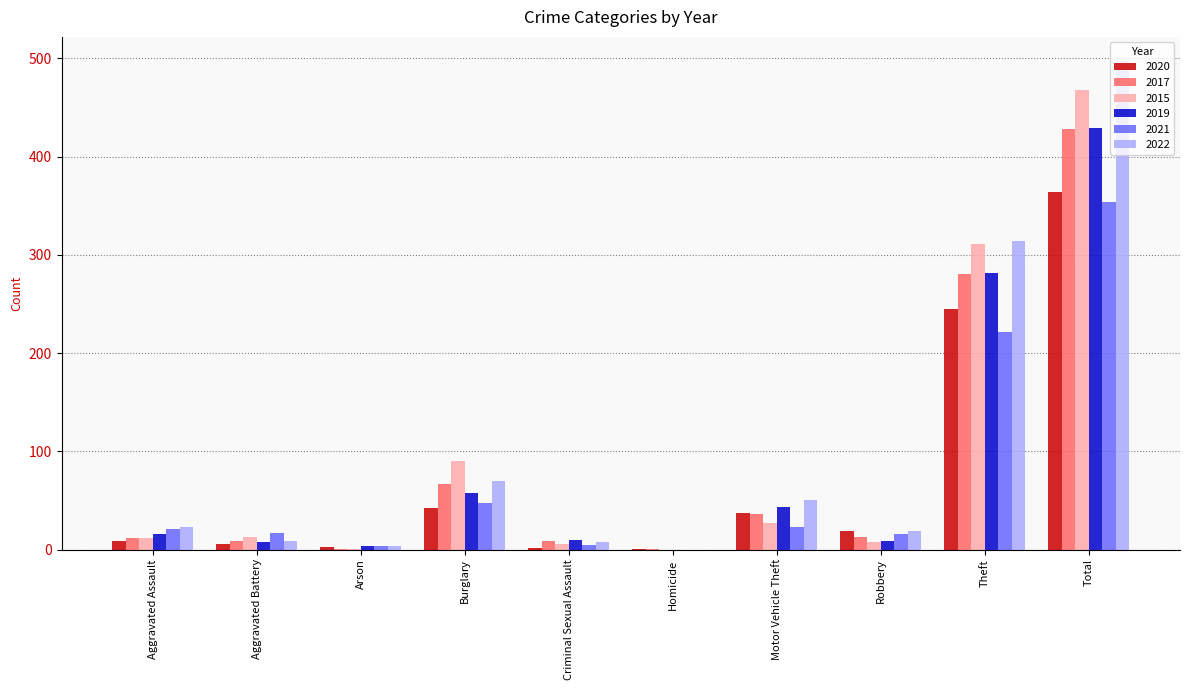

Count the number of categories in the chart.

10